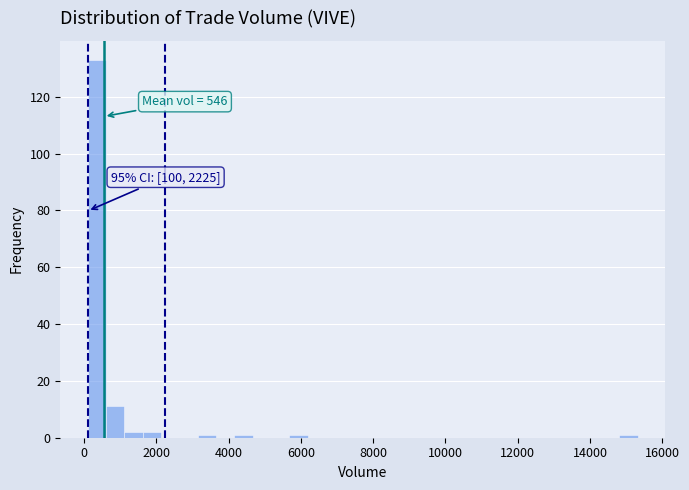

Read against the x-axis, roughly where is the centre of the tallest bar?

400